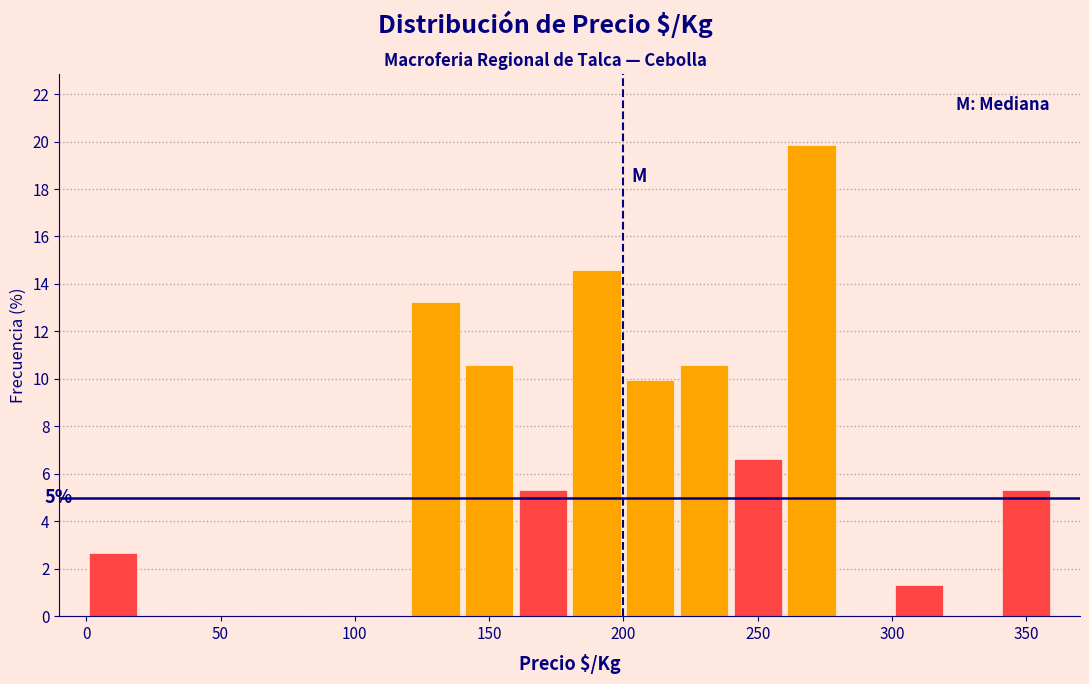

Which range on the x-axis has the tallest bar?

260 to 280